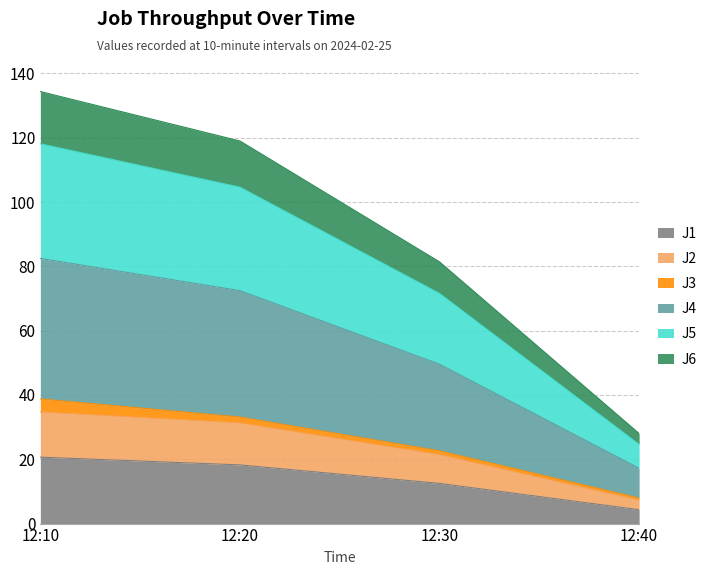

The J6 series shows 75.8 at 12:30. True or false?

False